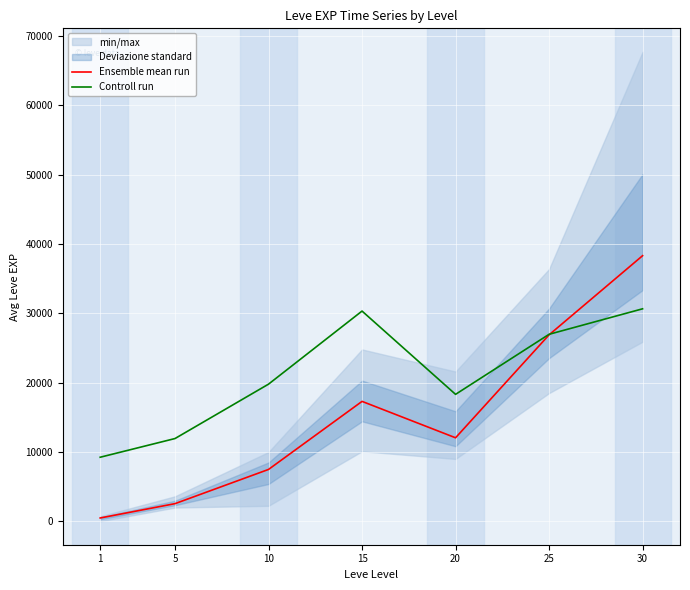

How many series are shown in this chart?

2